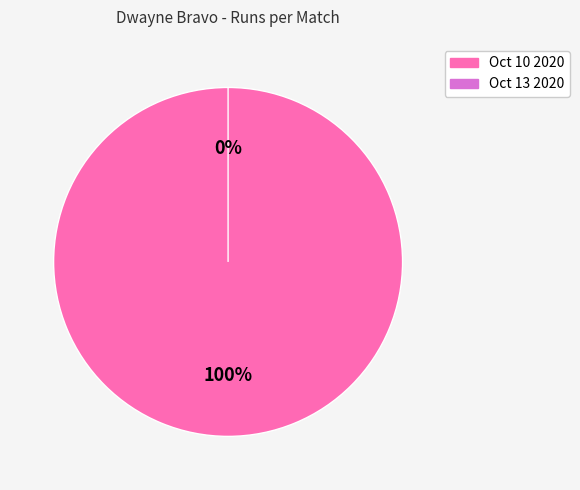

What is the smallest slice in the pie chart?

Oct 13 2020